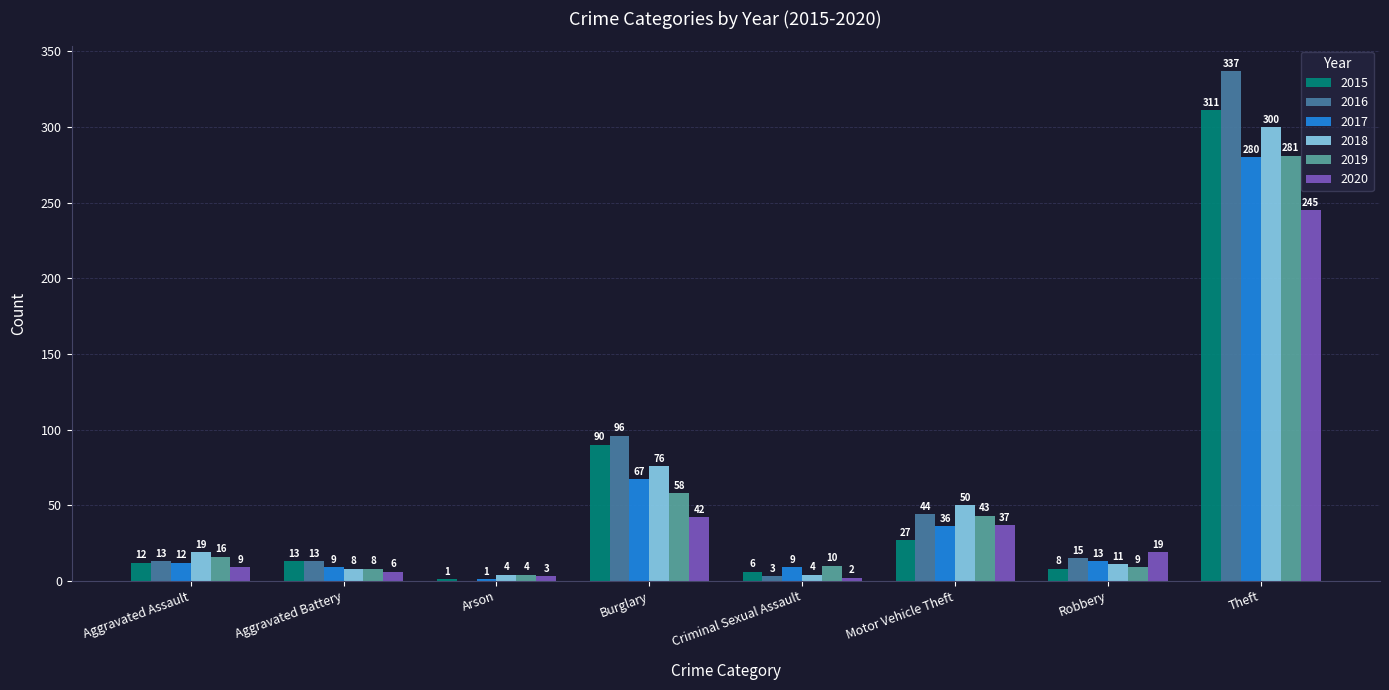

What is the sum of the 2018 values at Criminal Sexual Assault and Arson?

8